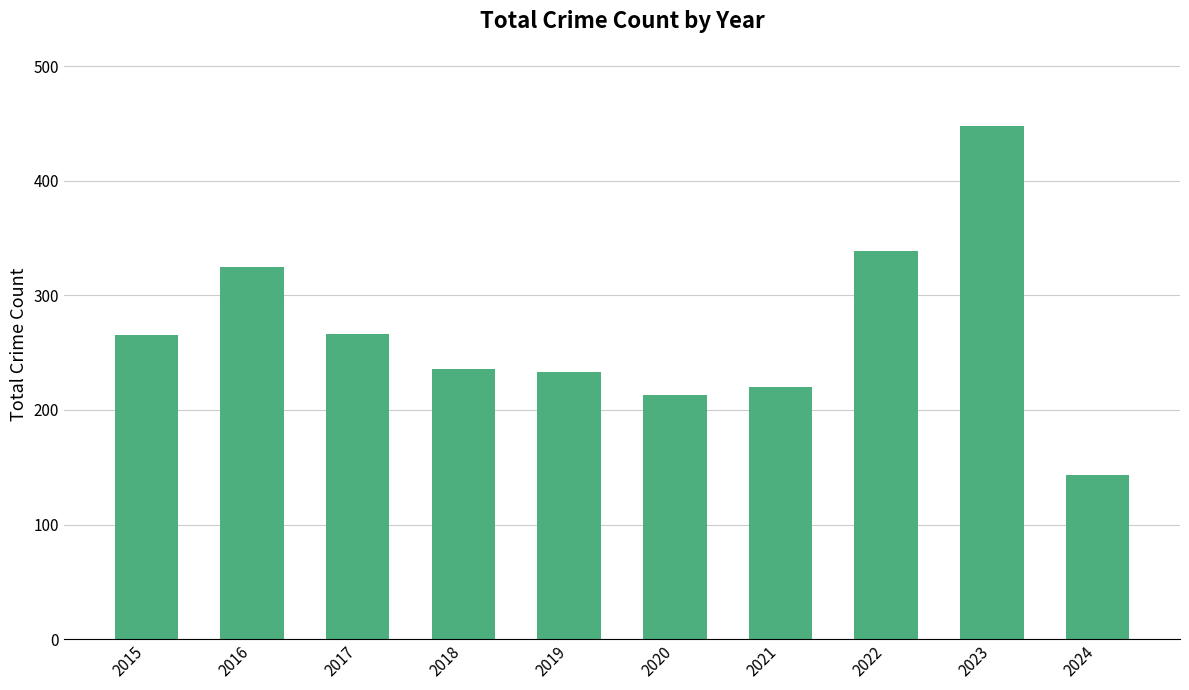

Count the number of data series in this chart.

1